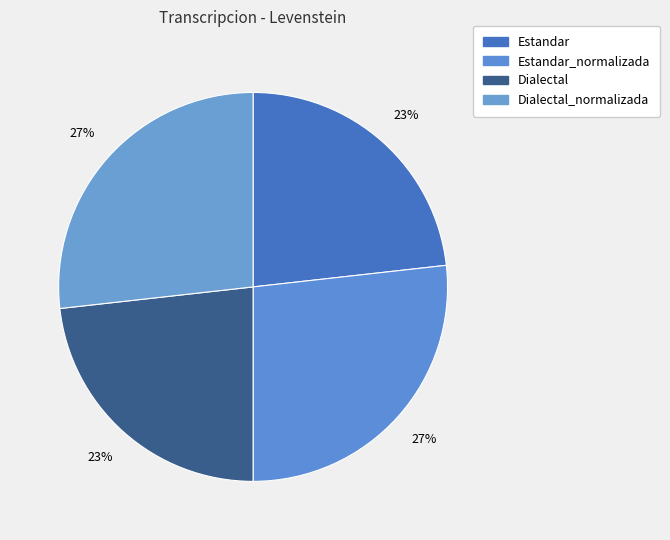

How many slices are in this pie chart?

4